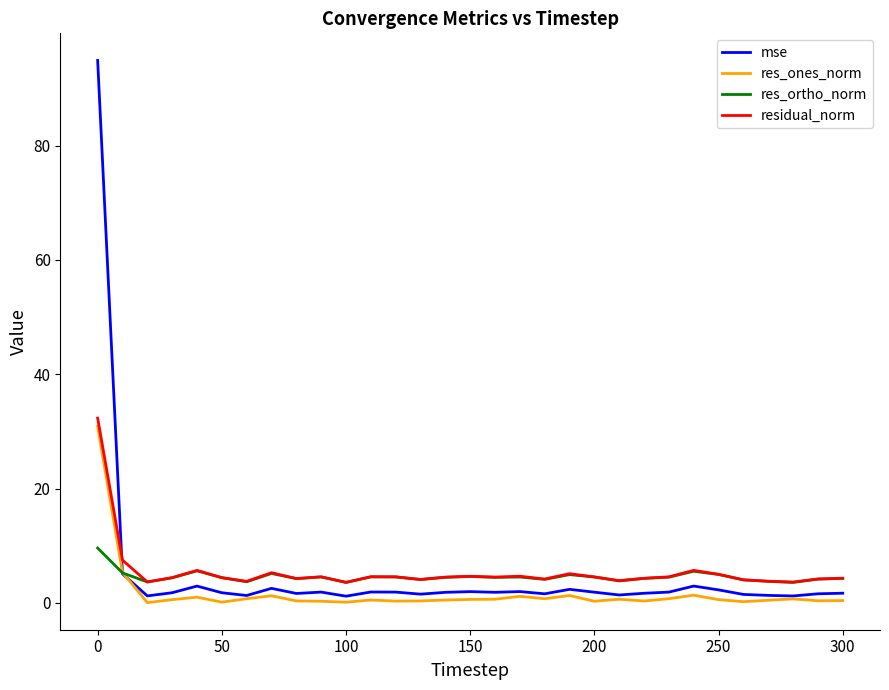

What is the sum of all mse values?

152.2